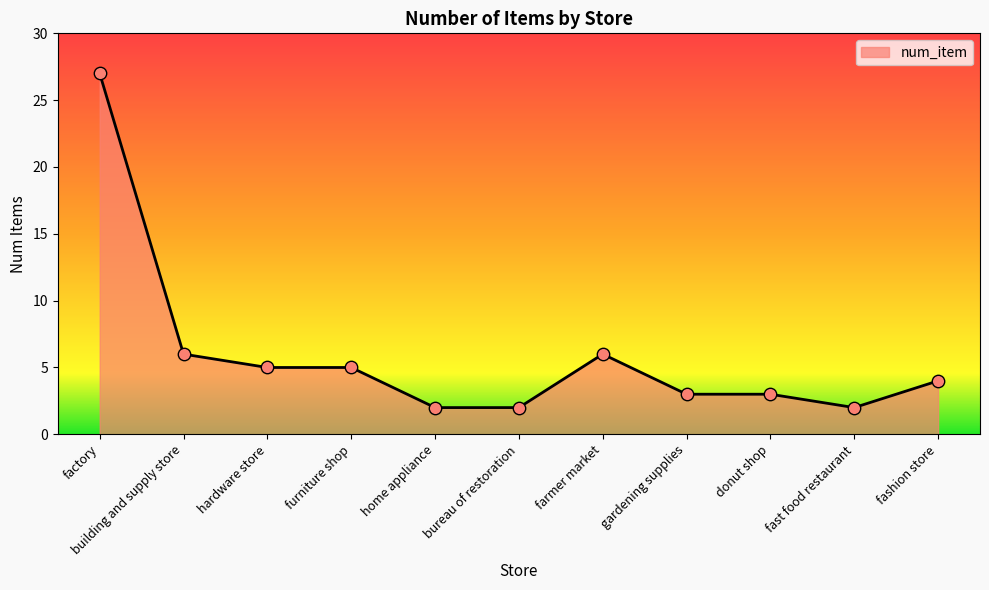

Which has a higher value, furniture shop or fashion store?

furniture shop